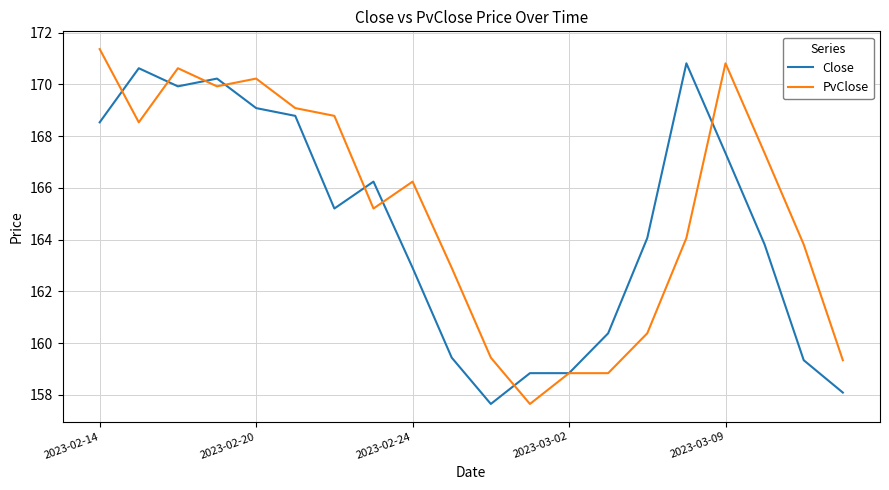

Which series has the largest total across all categories?

PvClose